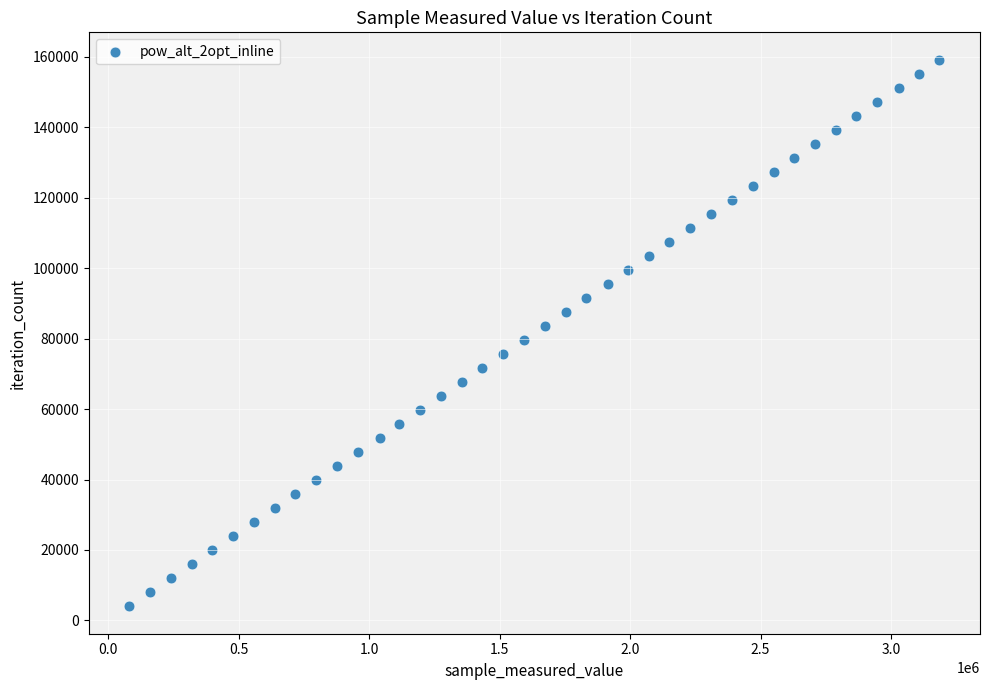

What is the range of Y values (max minus min)?

155259